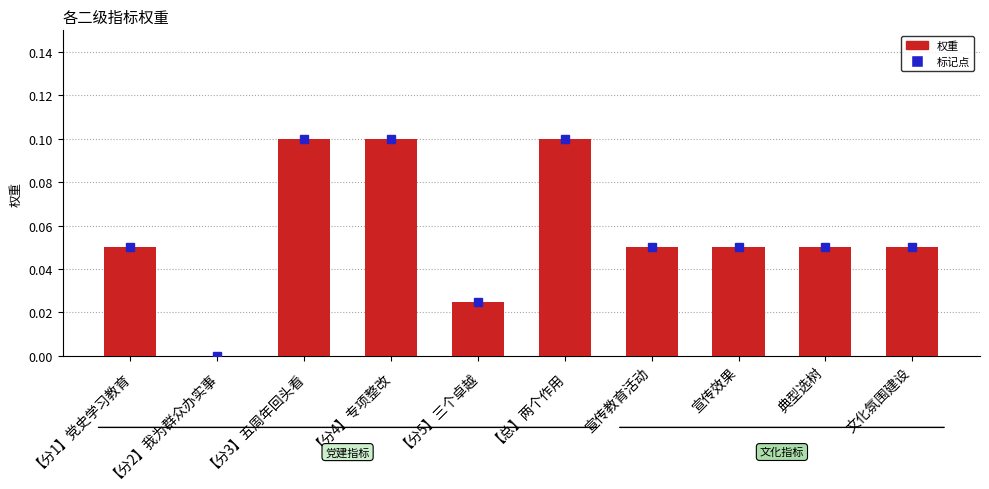

Is it true that the value at 【总】两个作用 is 0.2?

False